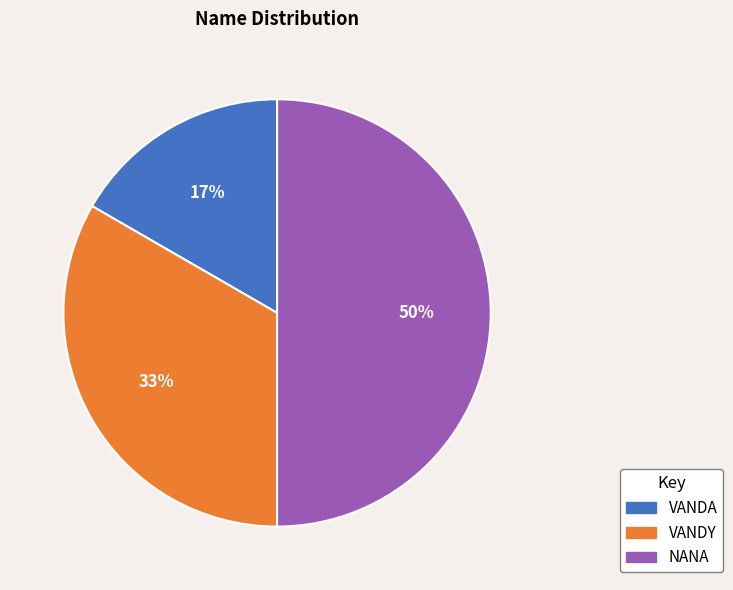

To the nearest percent, what is the combined percentage of VANDY and VANDA?

50%